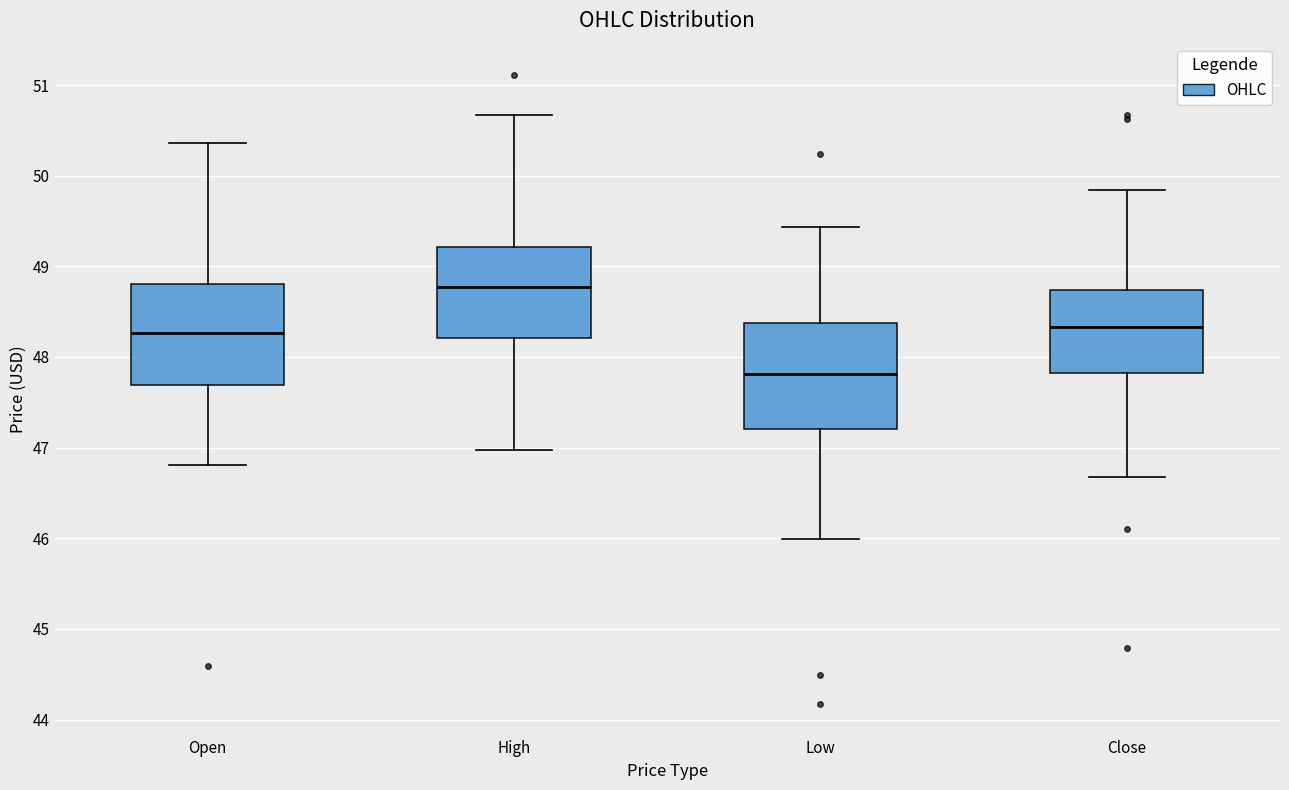

Reading left to right, transcribe this box plot: for each box, give where its median line is, the range the box spans, and where its two whiskers end, as read against the y-axis. The values are not printed on the chart, so give them approximately, as read against the axis.

Open: median 48.3, box 47.7 to 48.8, whiskers 46.8 to 50.4
High: median 48.8, box 48.2 to 49.2, whiskers 47.0 to 50.7
Low: median 47.8, box 47.2 to 48.4, whiskers 46.0 to 49.4
Close: median 48.3, box 47.8 to 48.7, whiskers 46.7 to 49.8